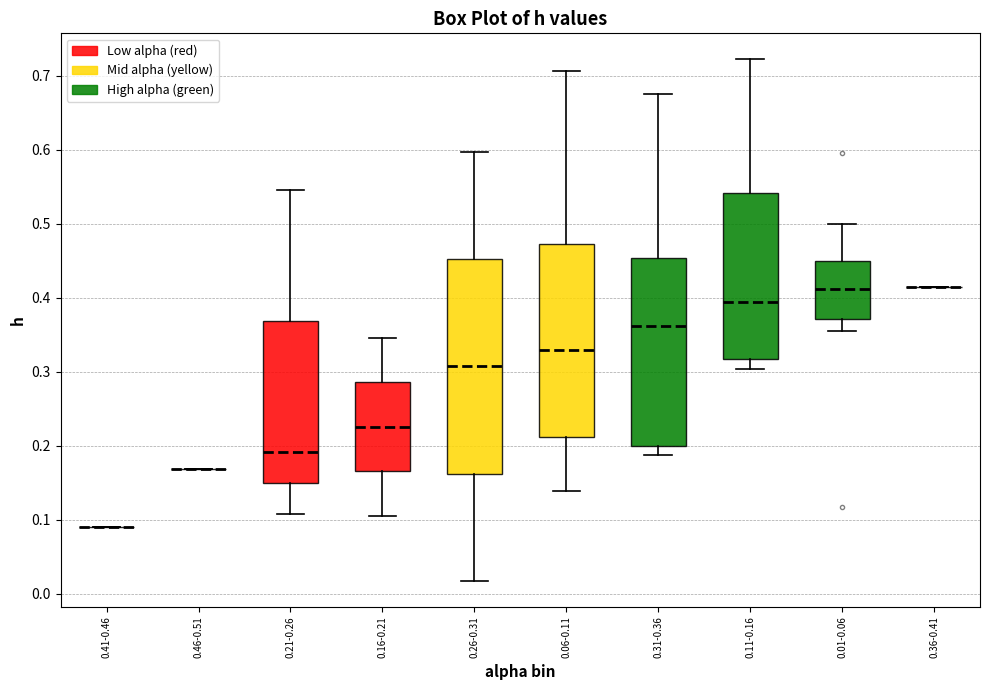

Reading left to right, read every box against the y-axis: the position of its median line, the range the box covers, and the ends of its whiskers. The values are not printed on the chart, so give them approximately, as read against the axis.

0.41-0.46: box collapsed to a line at 0.09, whiskers 0.09 to 0.09
0.46-0.51: box collapsed to a line at 0.17, whiskers 0.17 to 0.17
0.21-0.26: median 0.19, box 0.15 to 0.37, whiskers 0.11 to 0.55
0.16-0.21: median 0.23, box 0.17 to 0.29, whiskers 0.11 to 0.35
0.26-0.31: median 0.31, box 0.16 to 0.45, whiskers 0.02 to 0.60
0.06-0.11: median 0.33, box 0.21 to 0.47, whiskers 0.14 to 0.71
0.31-0.36: median 0.36, box 0.20 to 0.45, whiskers 0.19 to 0.68
0.11-0.16: median 0.39, box 0.32 to 0.54, whiskers 0.30 to 0.72
0.01-0.06: median 0.41, box 0.37 to 0.45, whiskers 0.36 to 0.50
0.36-0.41: box collapsed to a line at 0.41, whiskers 0.41 to 0.41